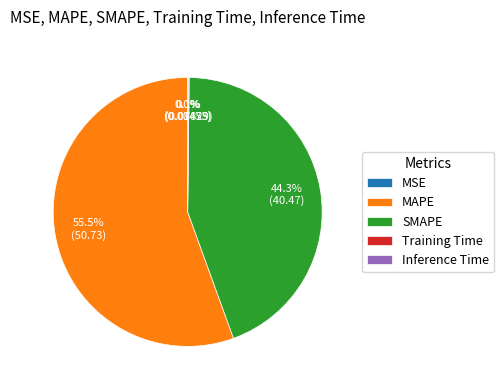

Does any single category account for the majority?

Yes